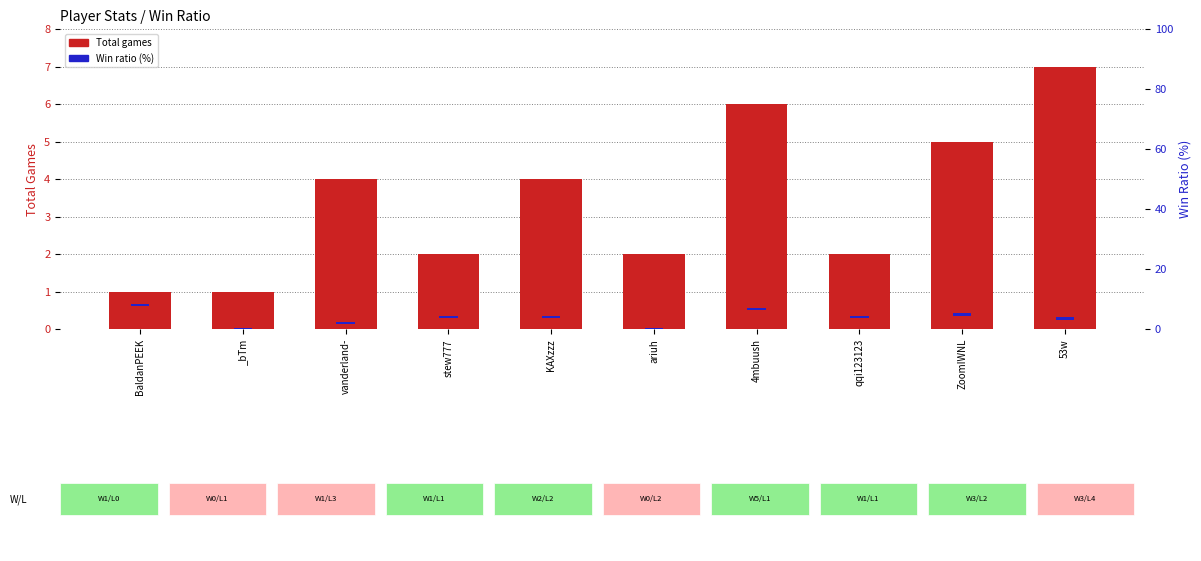

The value of Ratio at 53w is 0.8. True or false?

True